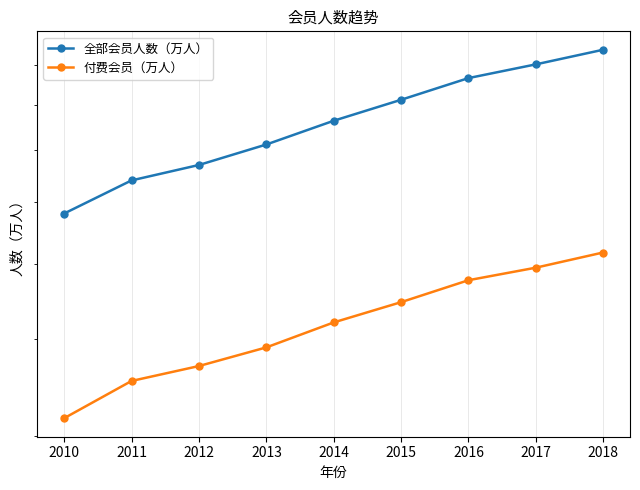

Reading right to left, transcribe all the data shown in this chart.

全部会员人数（万人）: 9430.0	9030.0	8670.0	8130.0	7640.0	7120.0	6700.0	6400.0	5800.0
付费会员（万人）: 5167.6	4940.0	4760.0	4460.0	4200.0	3900.0	3690.0	3530.0	3160.0